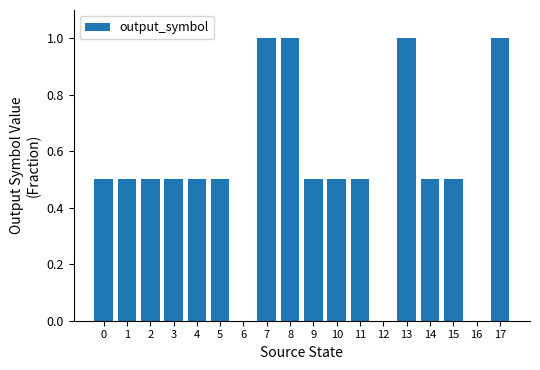

What is the sum of all values?

9.5